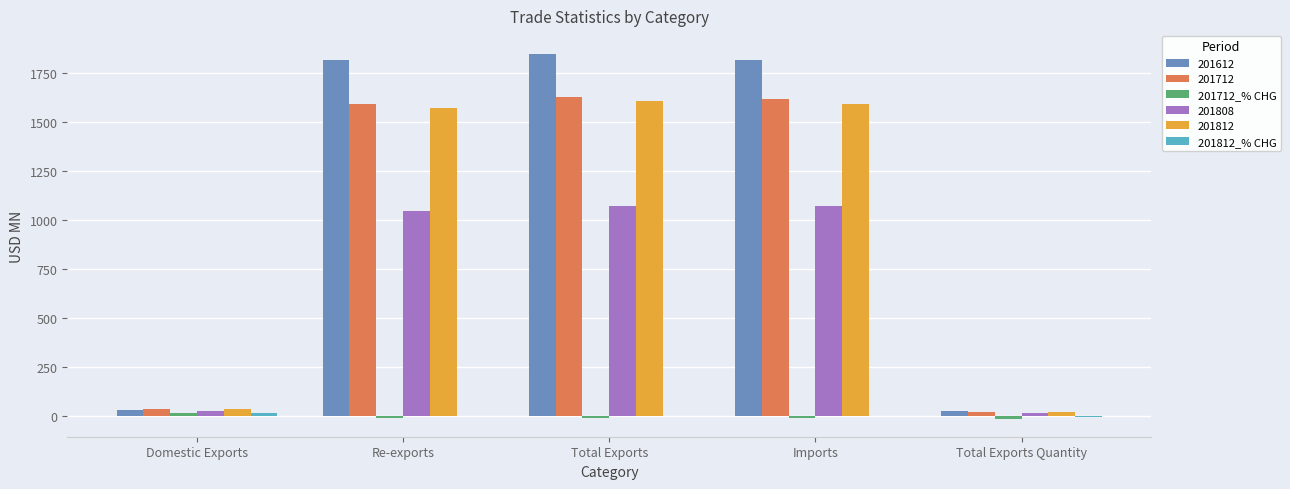

Which series has the largest range (max minus min)?

201612